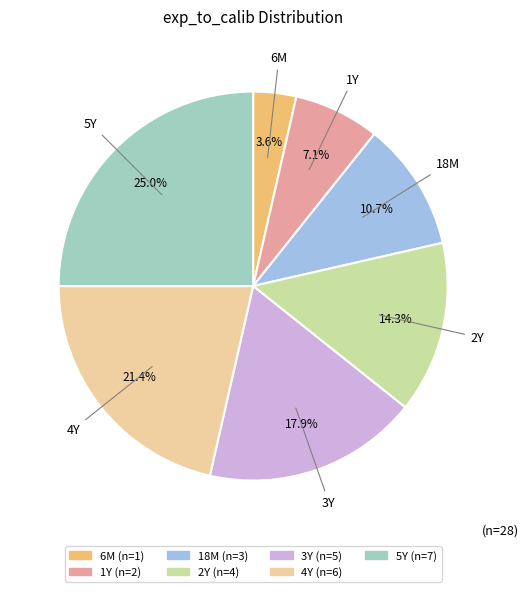

What percentage is NOT represented by 2Y?

85.7%